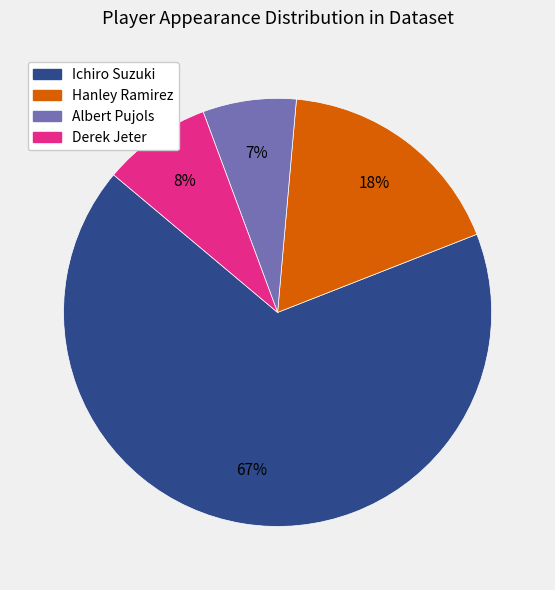

True or false: Hanley Ramirez accounts for 11% of the total.

False